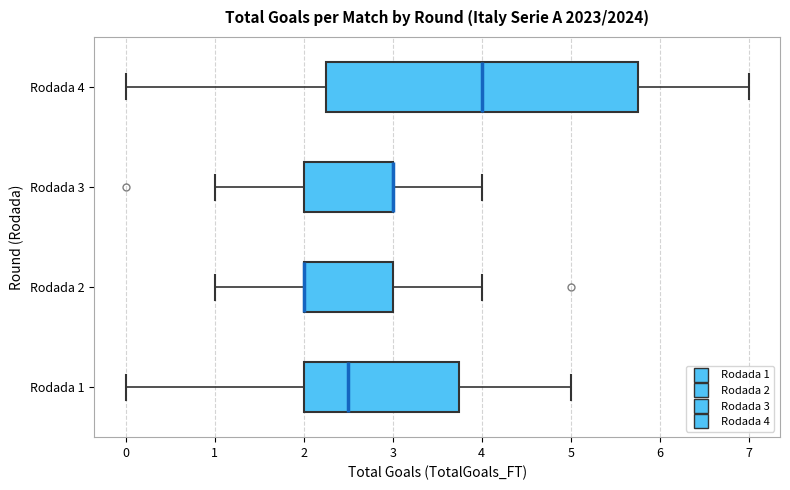

Reading bottom to top, transcribe this box plot: for each box, give where its median line is, the range the box spans, and where its two whiskers end, as read against the x-axis. The values are not printed on the chart, so give them approximately, as read against the axis.

Rodada 1: median 2.5, box 2.0 to 3.8, whiskers 0.0 to 5.0
Rodada 2: median 2.0 (drawn on the box's left edge), box 2.0 to 3.0, whiskers 1.0 to 4.0
Rodada 3: median 3.0 (drawn on the box's right edge), box 2.0 to 3.0, whiskers 1.0 to 4.0
Rodada 4: median 4.0, box 2.3 to 5.8, whiskers 0.0 to 7.0